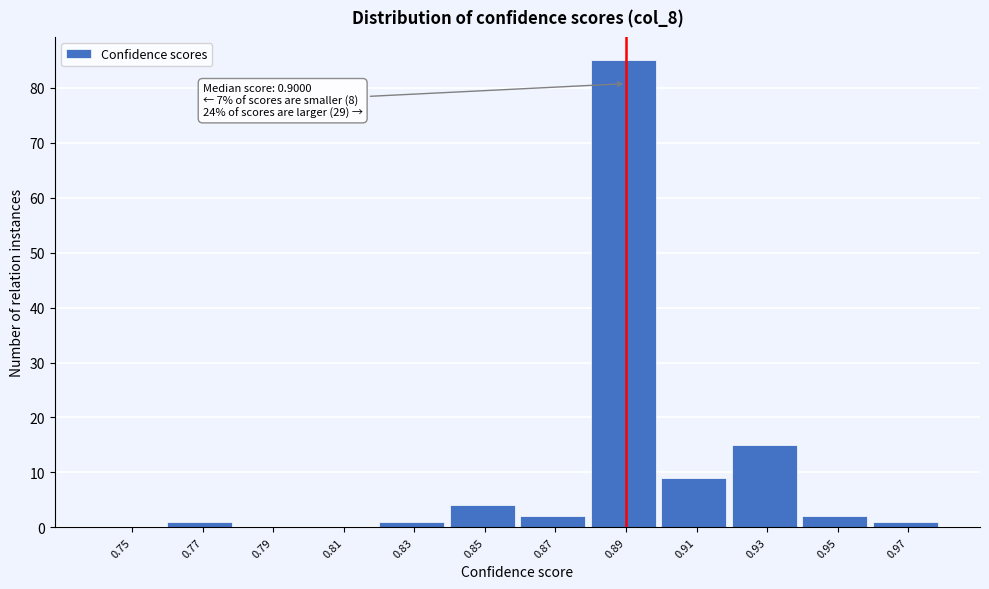

Reading left to right, list all the values displayed in this chart.

0.75=0	0.77=1	0.79=0	0.81=0	0.83=1	0.85=4	0.87=2	0.89=85	0.91=9	0.93=15	0.95=2	0.97=1